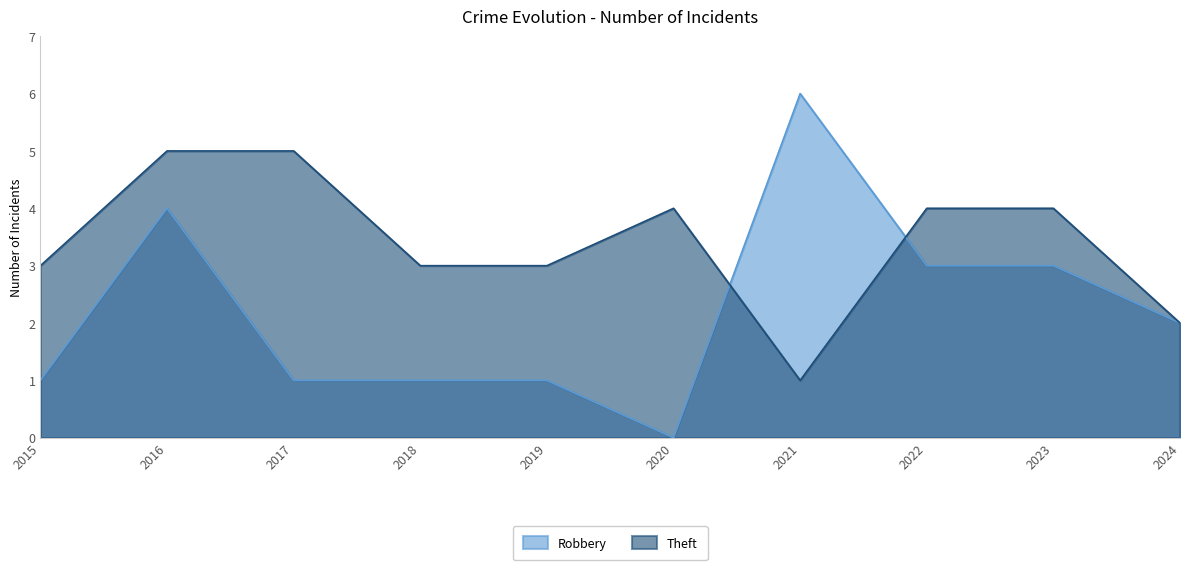

What is the spread (max minus min) of values at 2022?

1